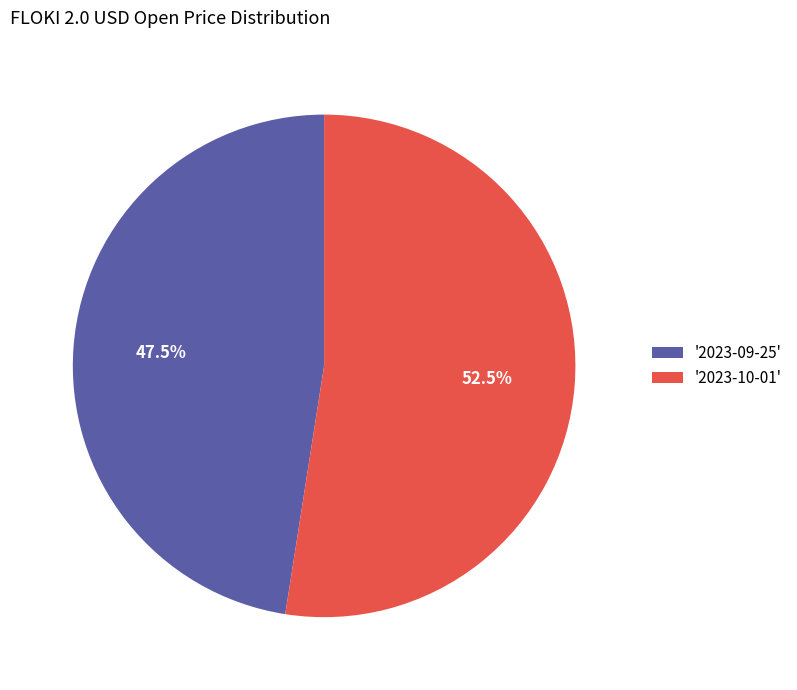

Rank the categories by value from highest to lowest.

'2023-10-01', '2023-09-25'